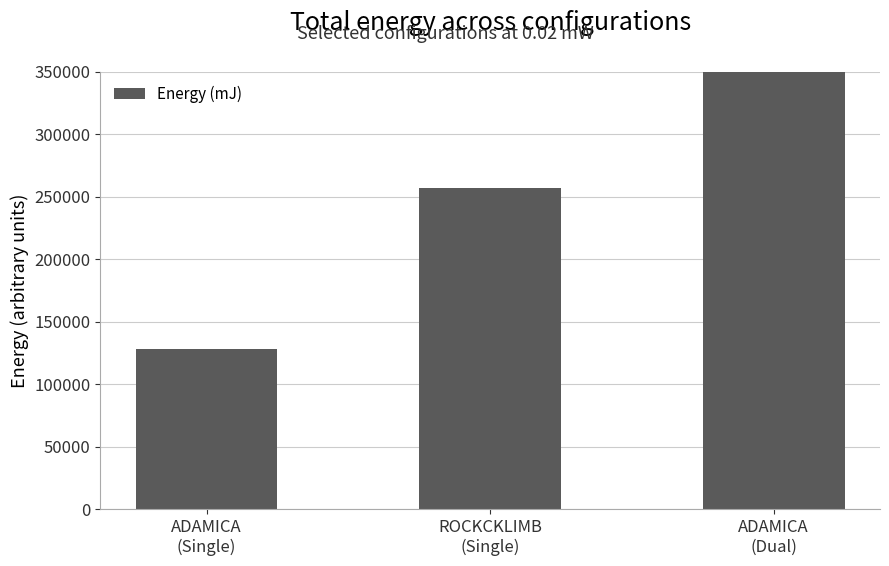

Reading left to right, what are all the values shown in this chart?

ADAMICA
(Single)=128466	ROCKCKLIMB
(Single)=256932	ADAMICA
(Dual)=3083200